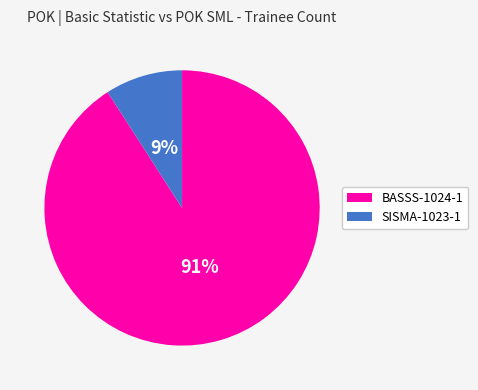

To the nearest percent, what is the average slice percentage?

50%